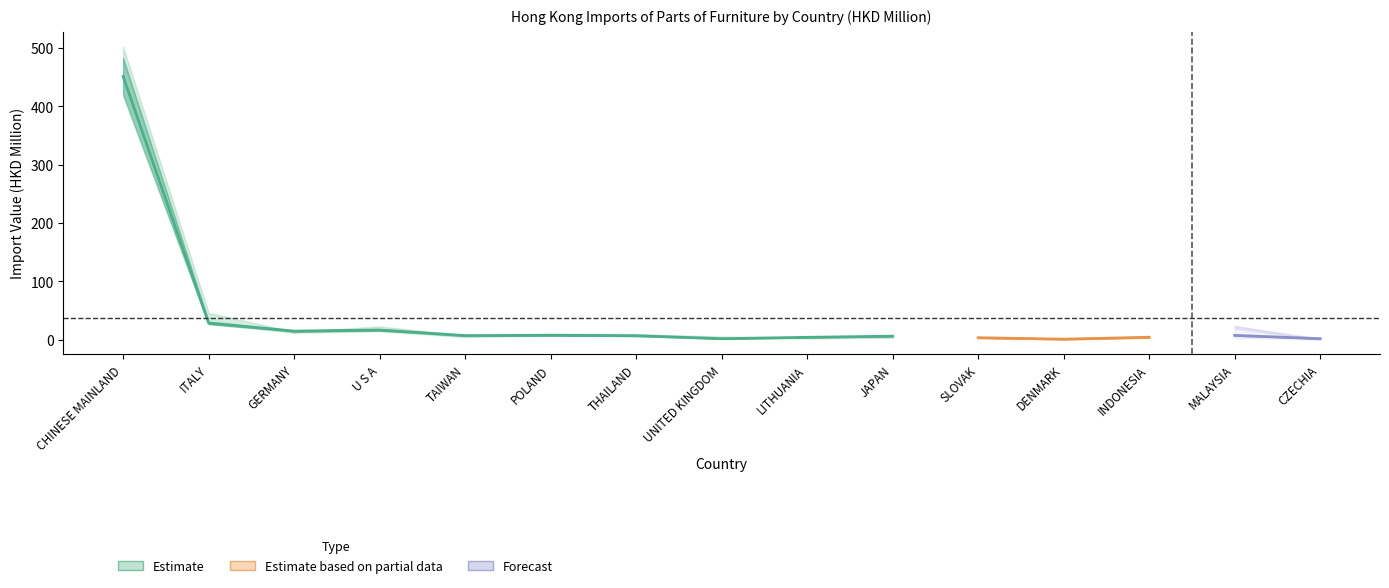

Reading left to right, transcribe all the data shown in this chart.

201712: CHINESE MAINLAND=476.1	ITALY=45.8	GERMANY=11.8	U S A=16.5	TAIWAN=4.4	POLAND=10.3	THAILAND=9.7	UNITED KINGDOM=4.9	LITHUANIA=2.1	JAPAN=3.4	SLOVAK=3.1	DENMARK=0.5	INDONESIA=2.8	MALAYSIA=23.6	CZECHIA=0.2
201812: CHINESE MAINLAND=501.9	ITALY=34.0	GERMANY=13.4	U S A=22.7	TAIWAN=7.5	POLAND=7.4	THAILAND=6.3	UNITED KINGDOM=5.2	LITHUANIA=3.4	JAPAN=5.0	SLOVAK=2.7	DENMARK=2.4	INDONESIA=4.2	MALAYSIA=19.1	CZECHIA=0.5
201911: CHINESE MAINLAND=415.6	ITALY=27.0	GERMANY=13.8	U S A=13.4	TAIWAN=6.0	POLAND=6.9	THAILAND=6.2	UNITED KINGDOM=1.6	LITHUANIA=3.6	JAPAN=5.6	SLOVAK=3.2	DENMARK=0.6	INDONESIA=4.0	MALAYSIA=5.9	CZECHIA=1.5
201912: CHINESE MAINLAND=451.1	ITALY=28.6	GERMANY=14.7	U S A=16.6	TAIWAN=7.0	POLAND=7.6	THAILAND=6.8	UNITED KINGDOM=1.8	LITHUANIA=4.1	JAPAN=6.1	SLOVAK=3.4	DENMARK=0.9	INDONESIA=4.2	MALAYSIA=7.4	CZECHIA=1.8
202011: CHINESE MAINLAND=317.7	ITALY=20.0	GERMANY=10.4	U S A=7.1	TAIWAN=6.9	POLAND=6.1	THAILAND=5.9	UNITED KINGDOM=4.2	LITHUANIA=4.0	JAPAN=3.4	SLOVAK=3.4	DENMARK=3.0	INDONESIA=2.7	MALAYSIA=2.7	CZECHIA=2.0